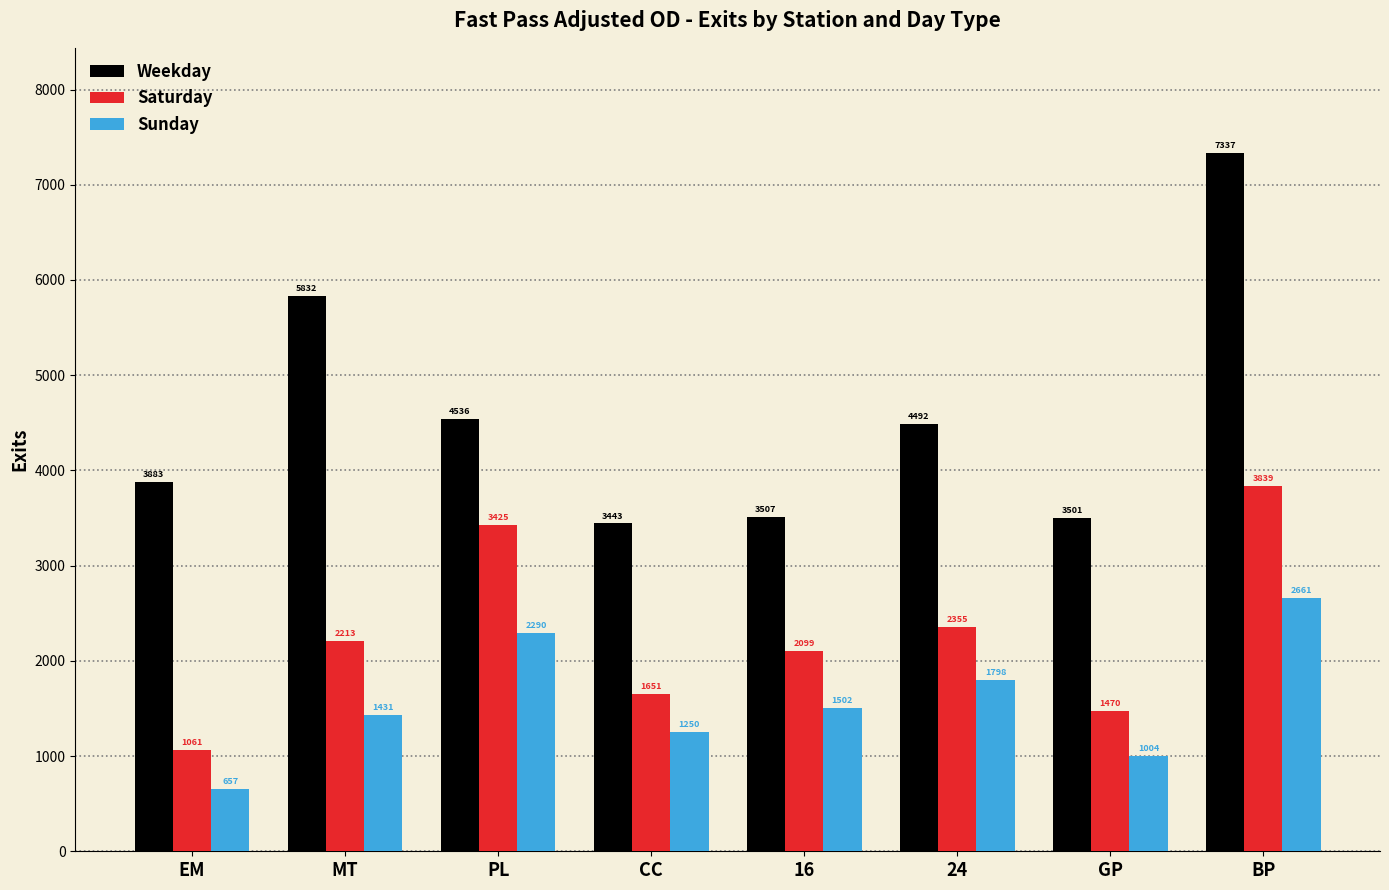

List the series in order of their peak value, lowest first.

Sunday, Saturday, Weekday